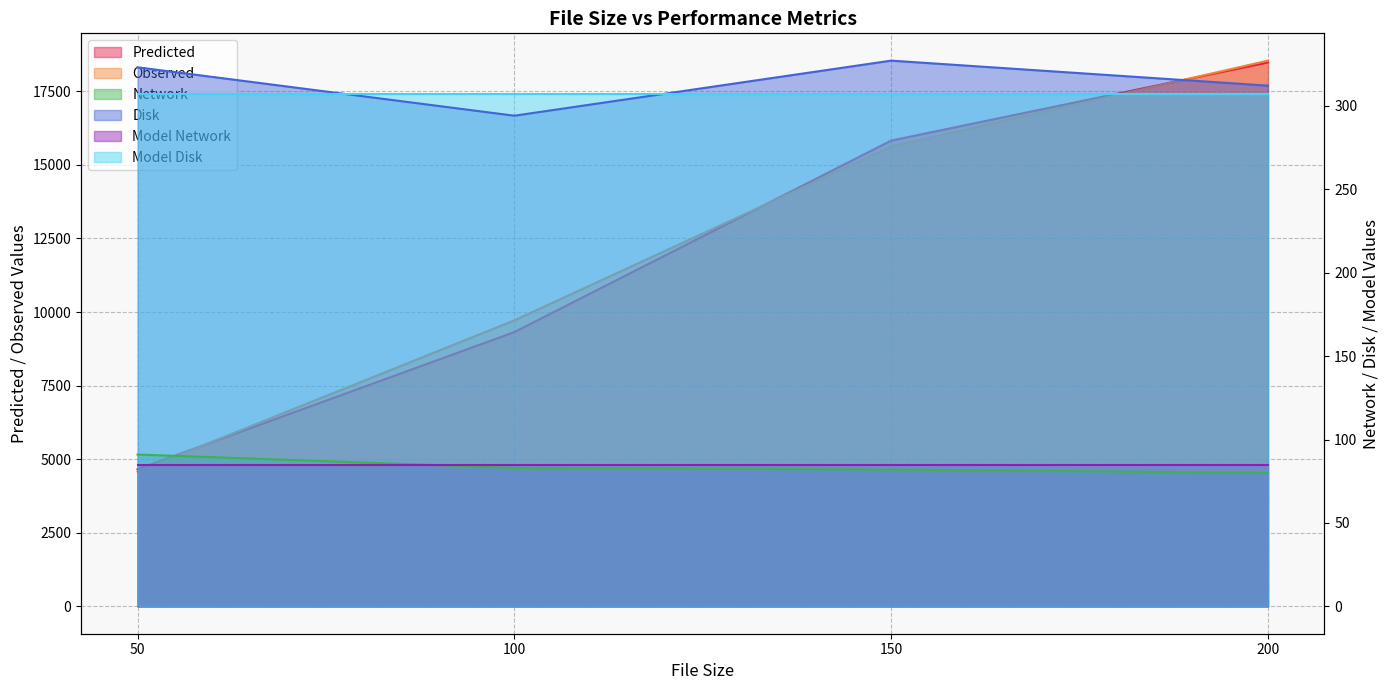

Which category has the highest value in the Predicted series?

200